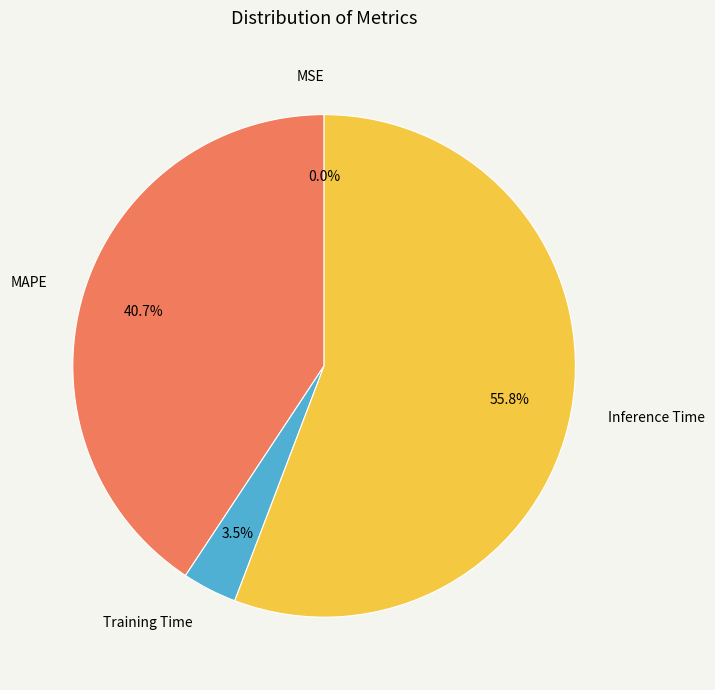

To the nearest percent, what is the average slice percentage?

25%